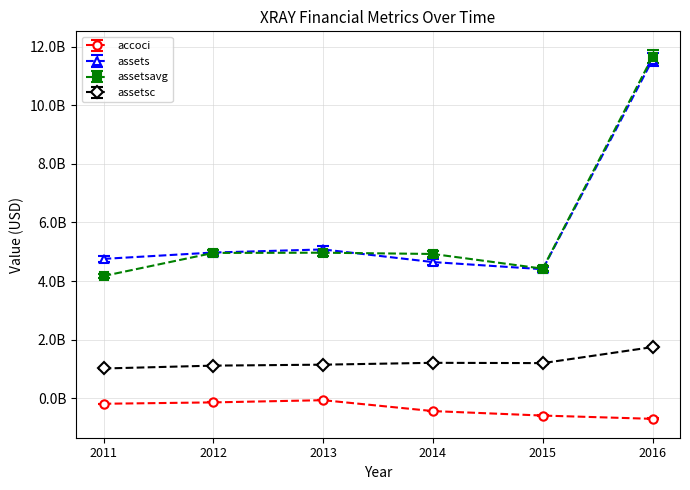

In assetsc, how many points are lower than both neighbors (excluding endpoints)?

1